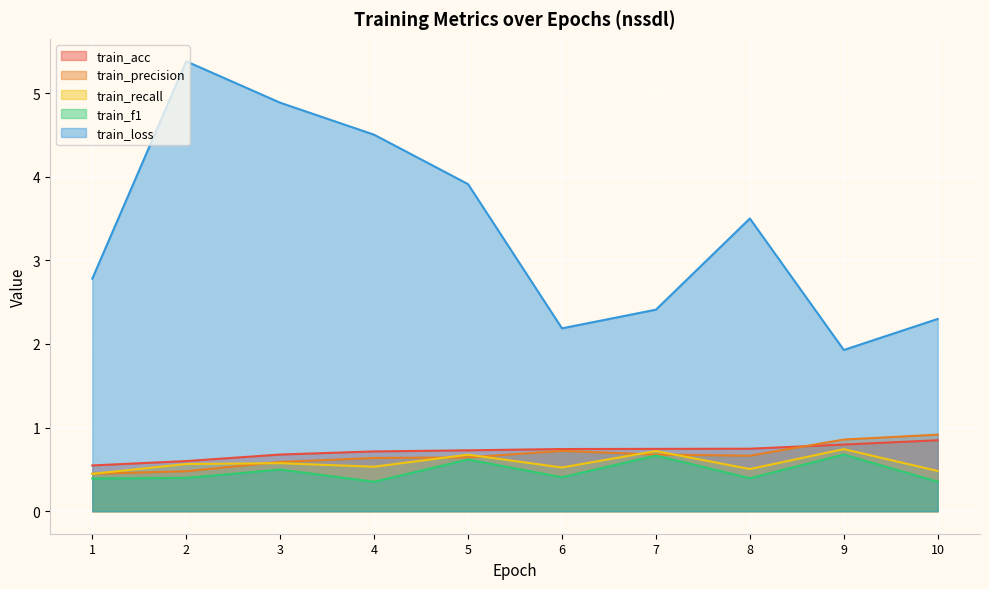

At how many categories does at least one series exceed 2?

9